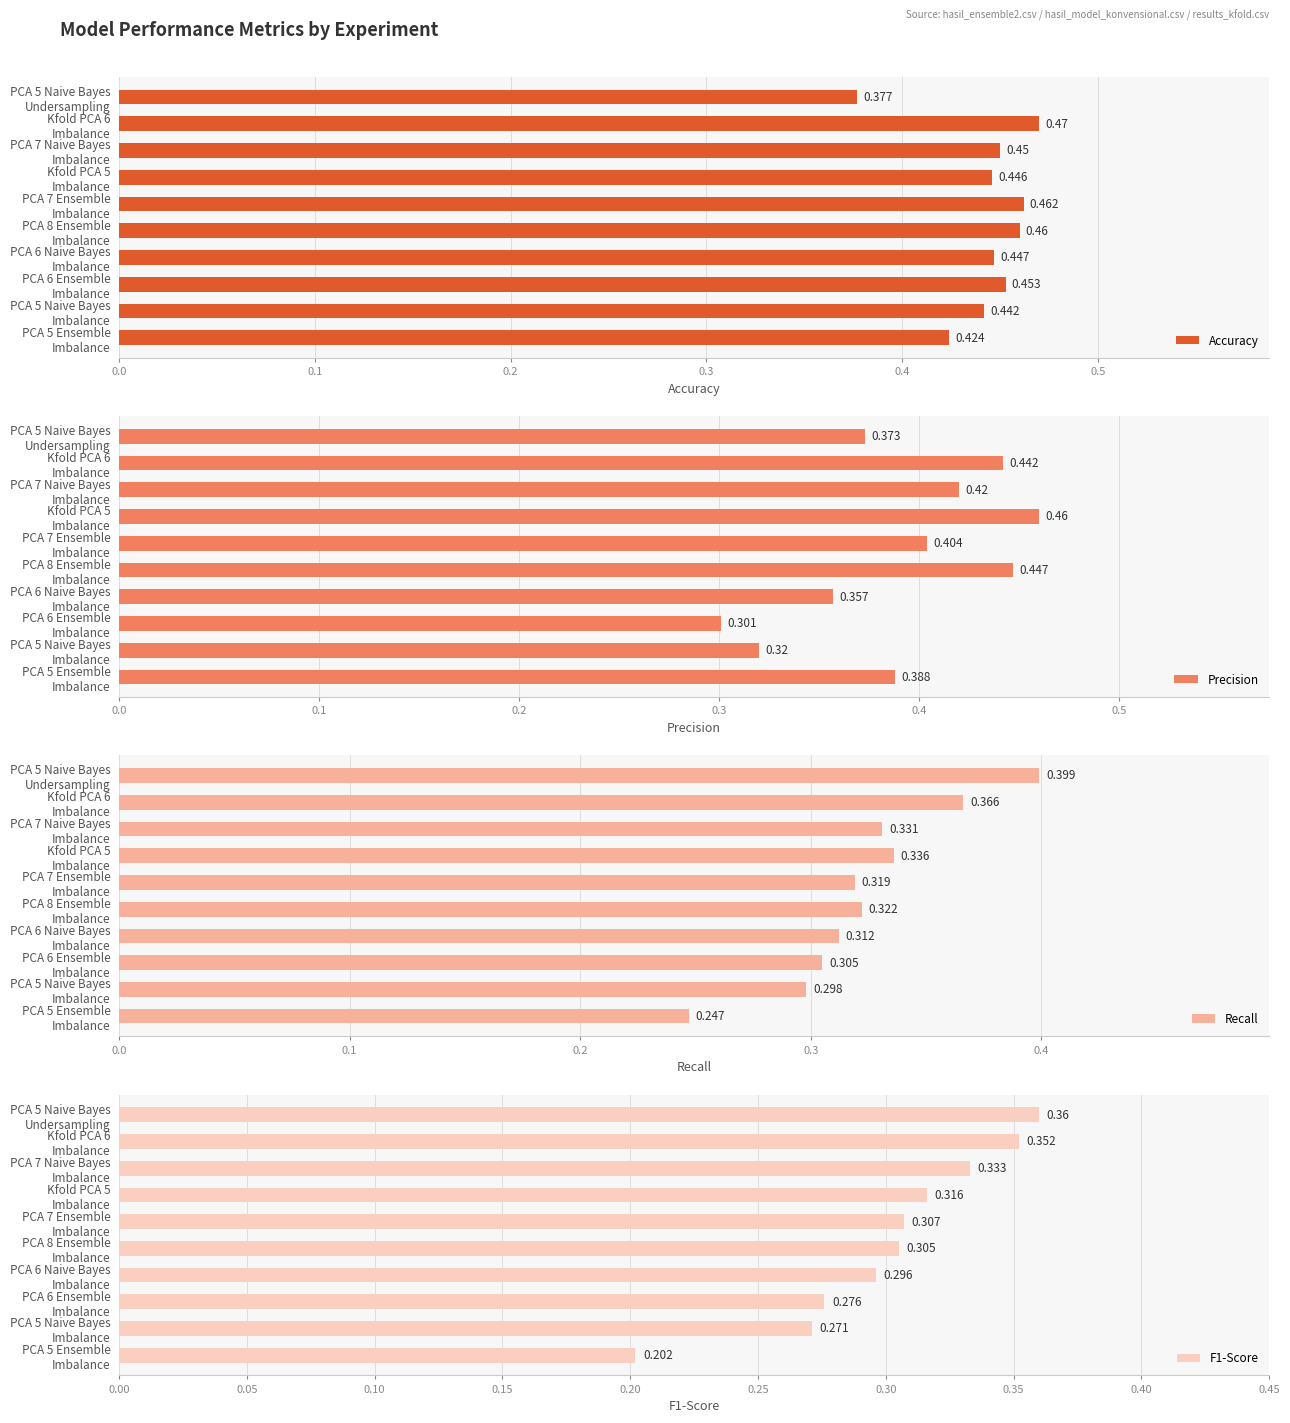

What are all the series names shown in the legend?

Accuracy, Precision, Recall, F1-Score